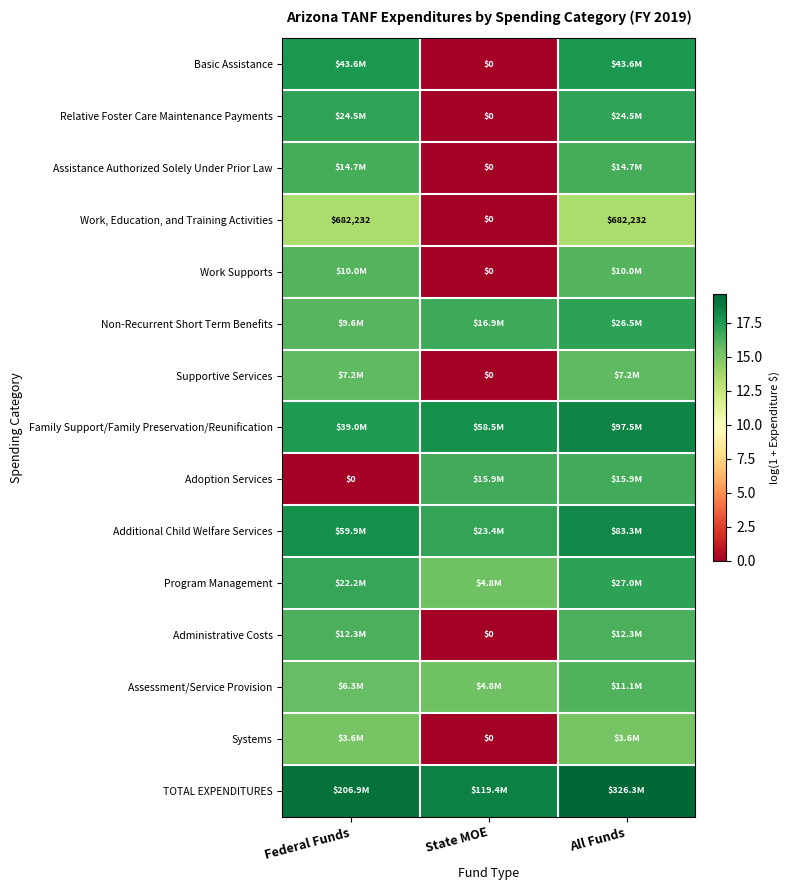

Which label corresponds to the largest value in the chart?

All Funds